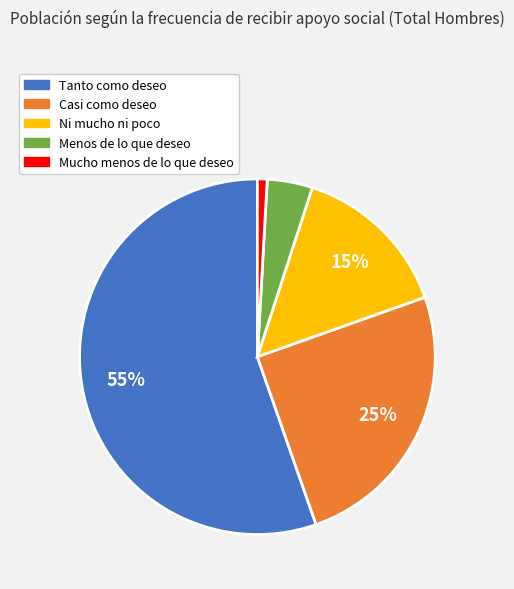

How many segments does this pie chart have?

5